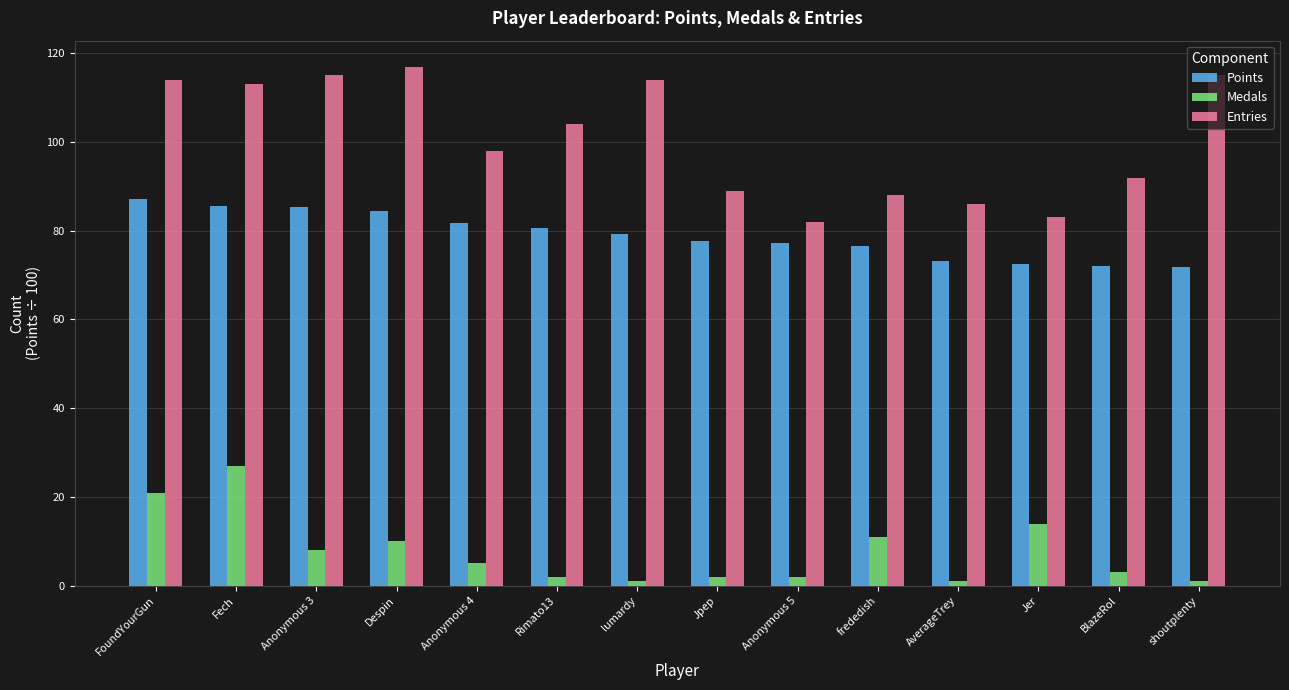

What is the total value across all series at Jer?

169.5